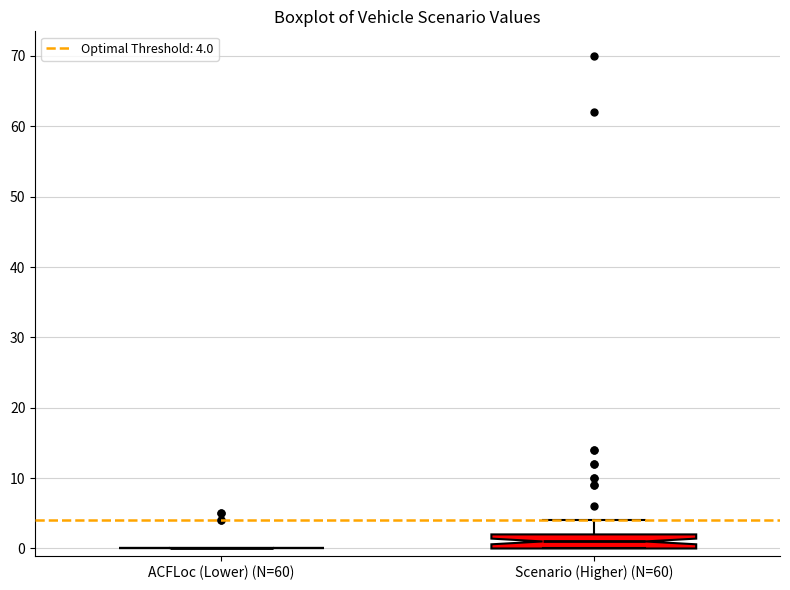

Which box is the tallest, from its lower edge to its upper edge?

Scenario (Higher) (N=60)